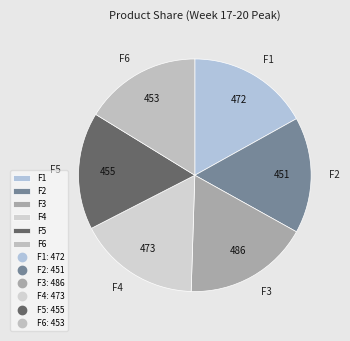

The F3 slice represents 17% of the pie. True or false?

True